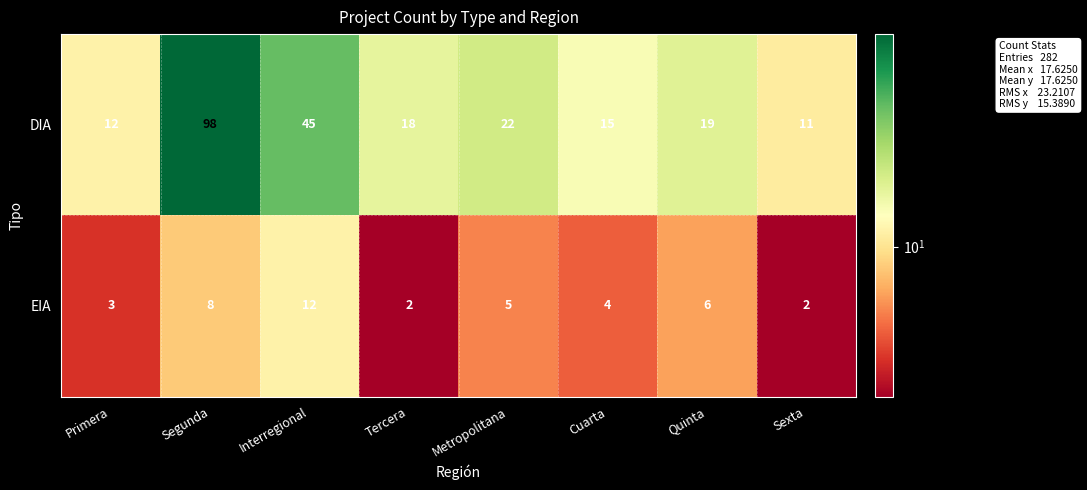

At which label does EIA reach its peak?

Interregional